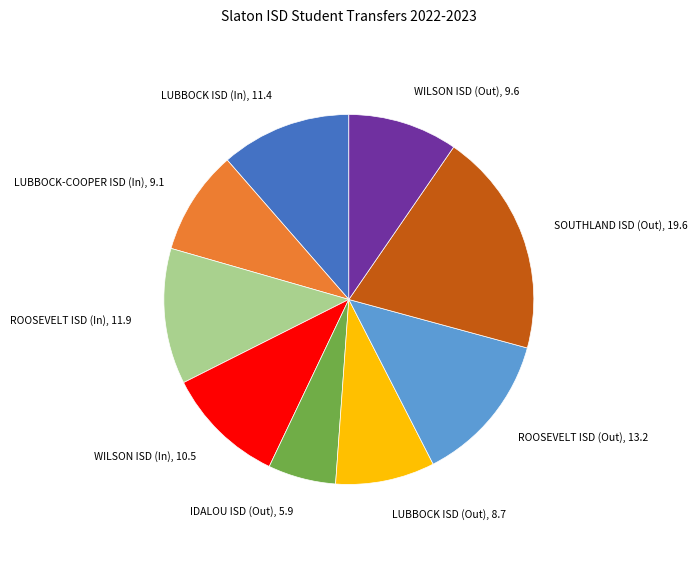

How many segments does this pie chart have?

9